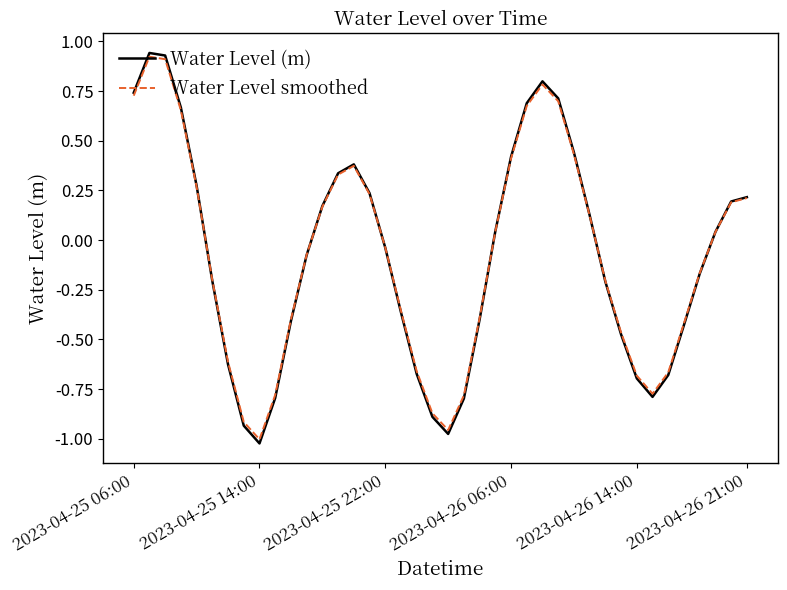

How many positive values does the Water Level (m) series have?

19